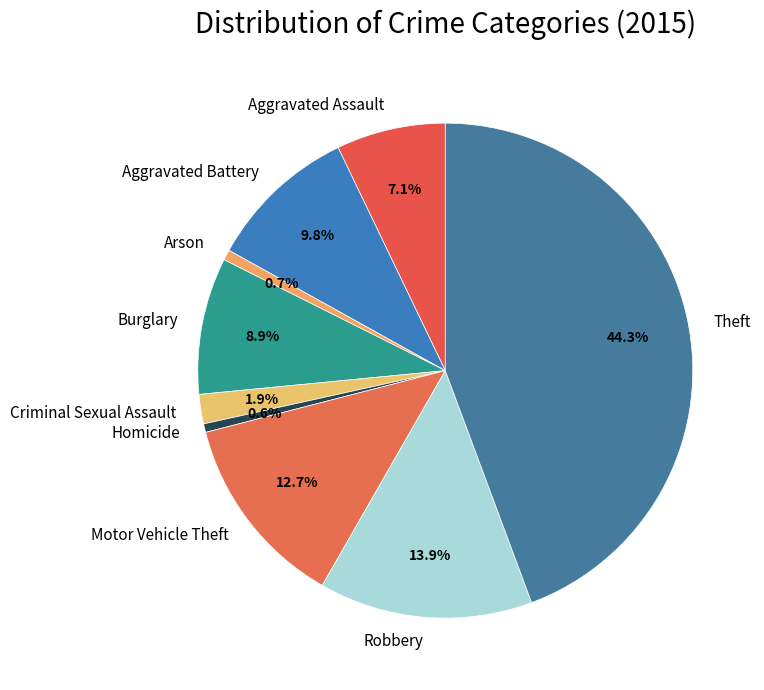

Which has a higher value, Aggravated Battery or Motor Vehicle Theft?

Motor Vehicle Theft